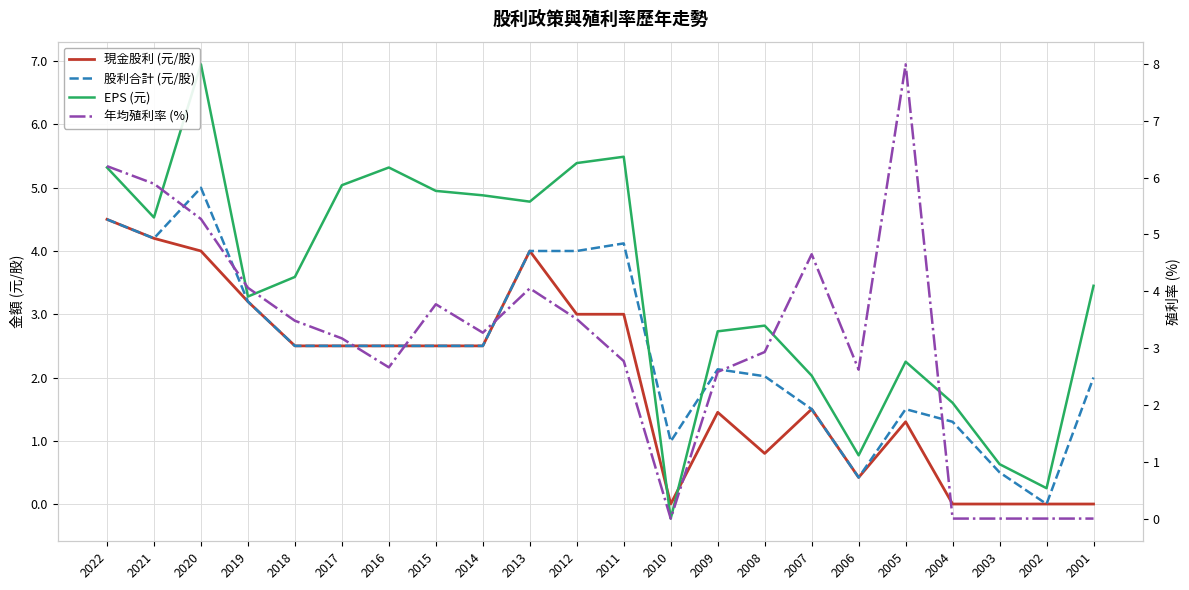

In 年均殖利率 (%), how many points are higher than both neighbors (excluding endpoints)?

4